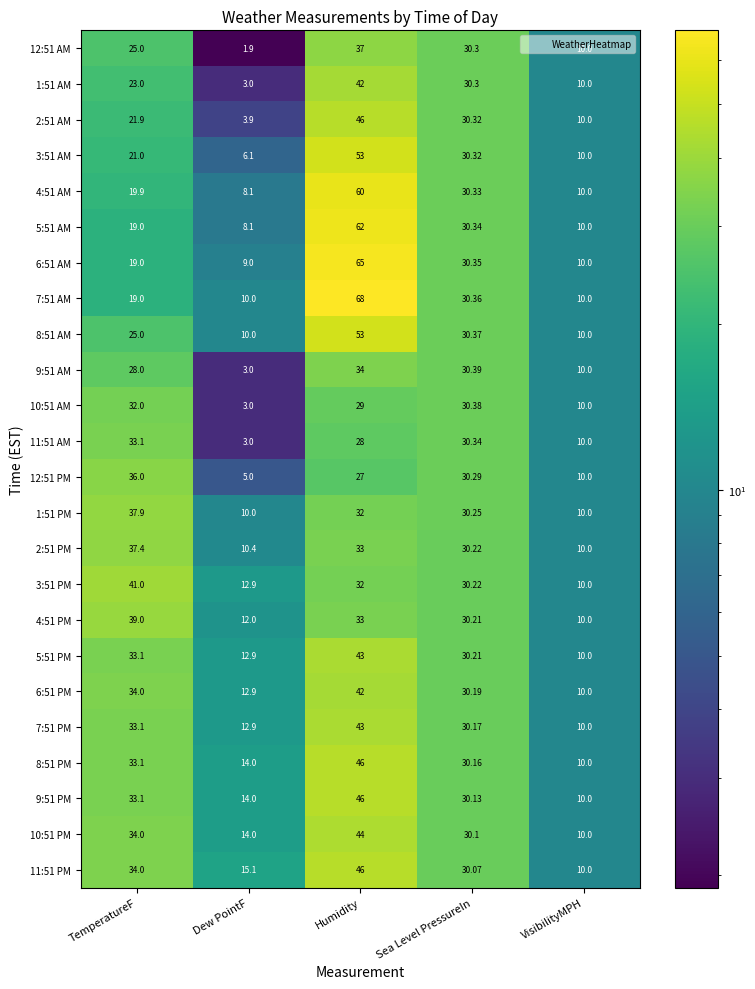

What is the smallest value displayed?

1.9